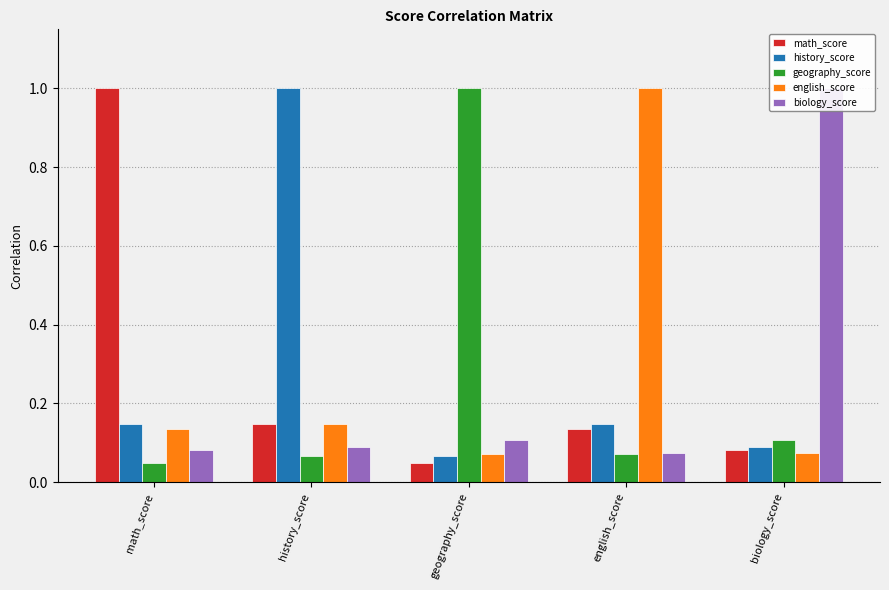

What is the difference between the maximum and minimum values in the geography_score series?

1.0